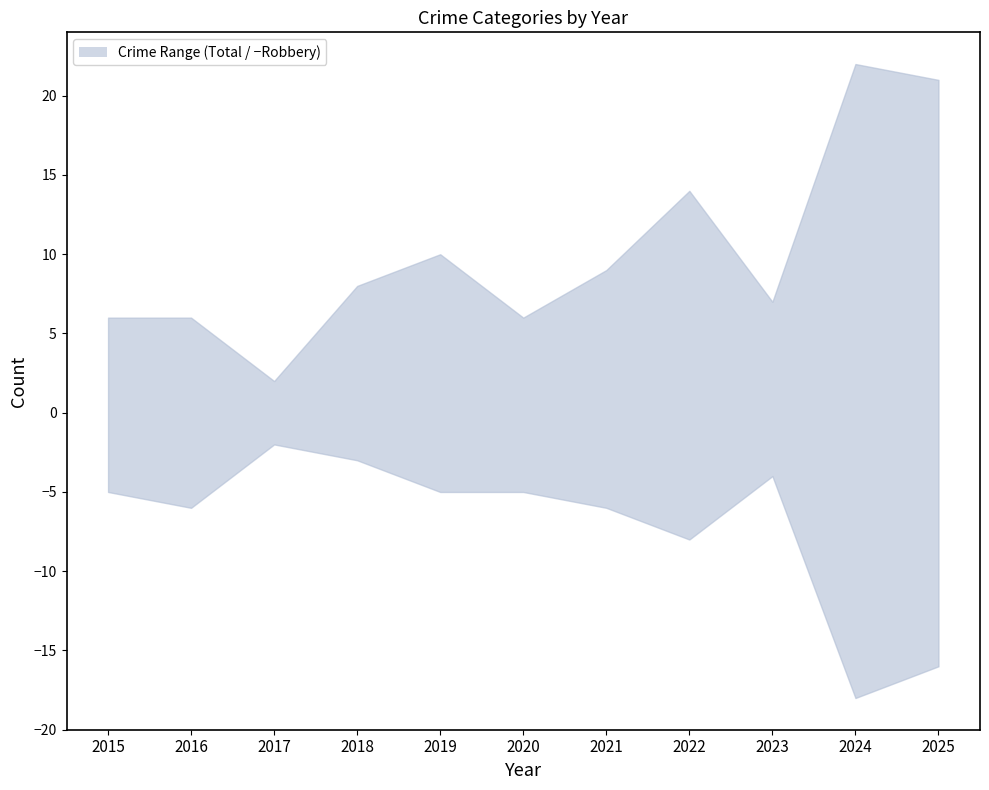

Does the chart have visible grid lines?

No